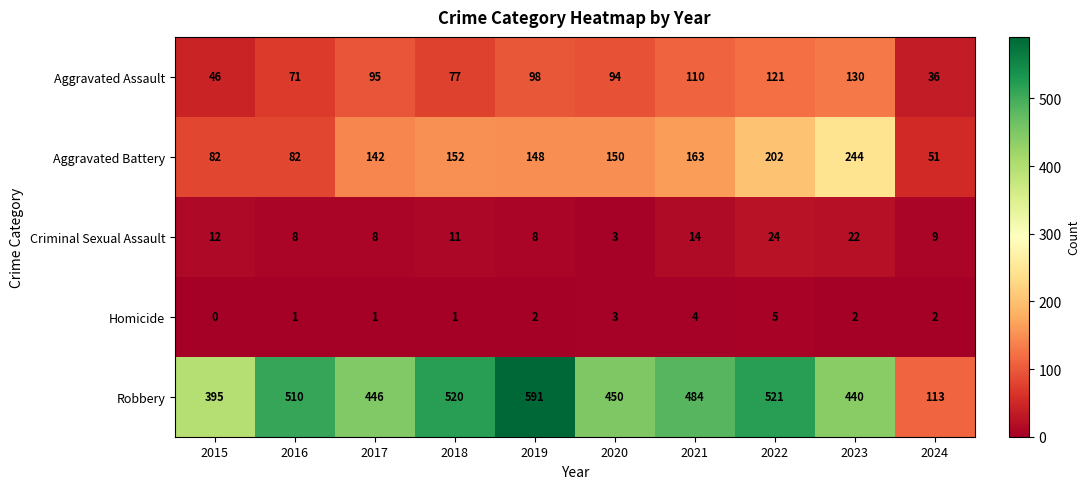

Where is Aggravated Assault nearest to the value 83?

2018